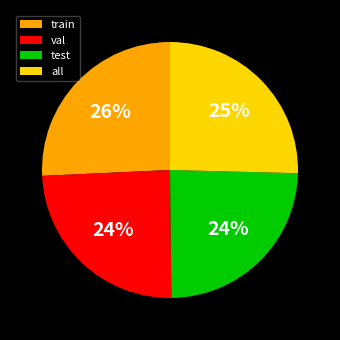

What percentage is the all slice, to the nearest percent?

25%